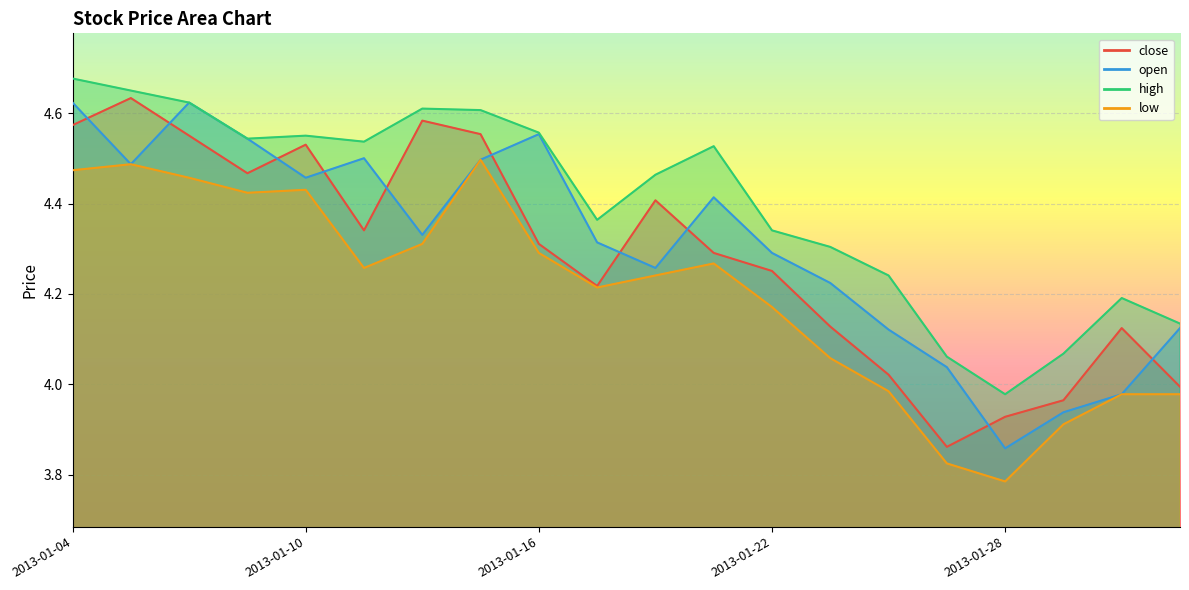

True or false: open and close cross at least once.

True